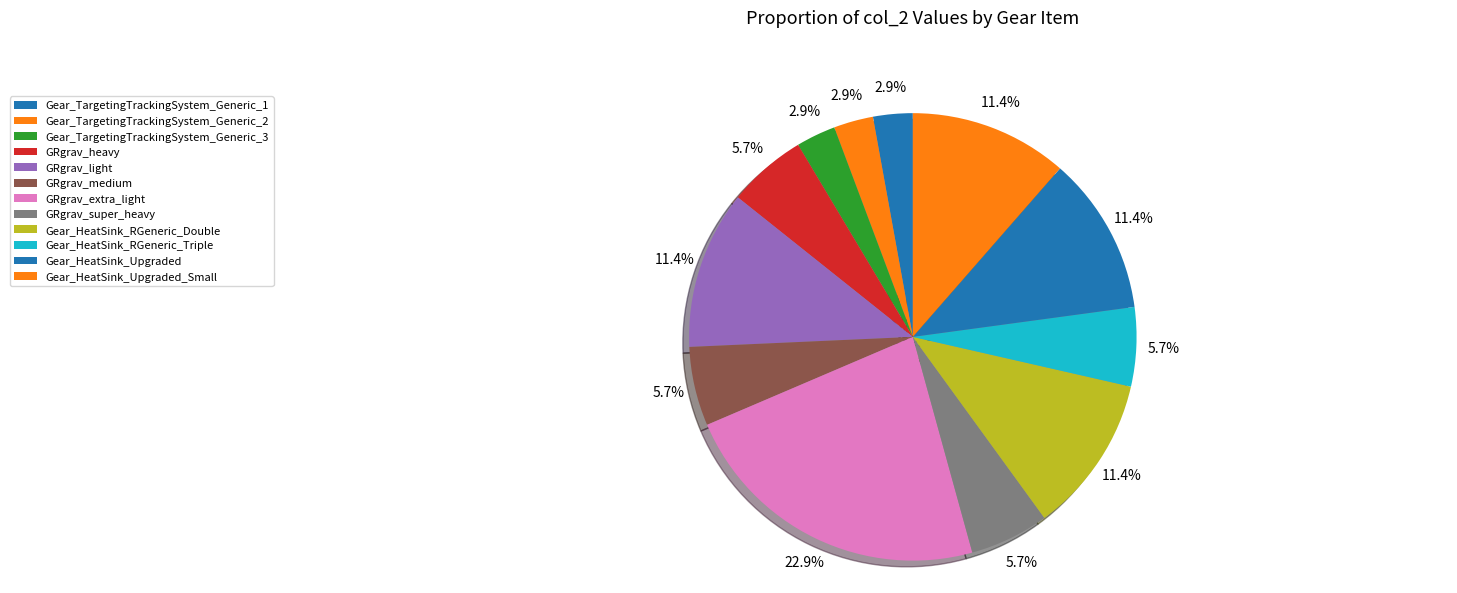

To the nearest percent, what is the average slice percentage?

8%